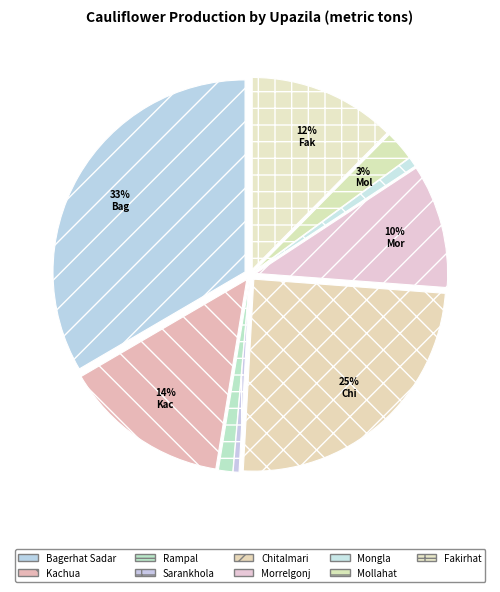

Is there any slice that represents more than half of the pie?

No